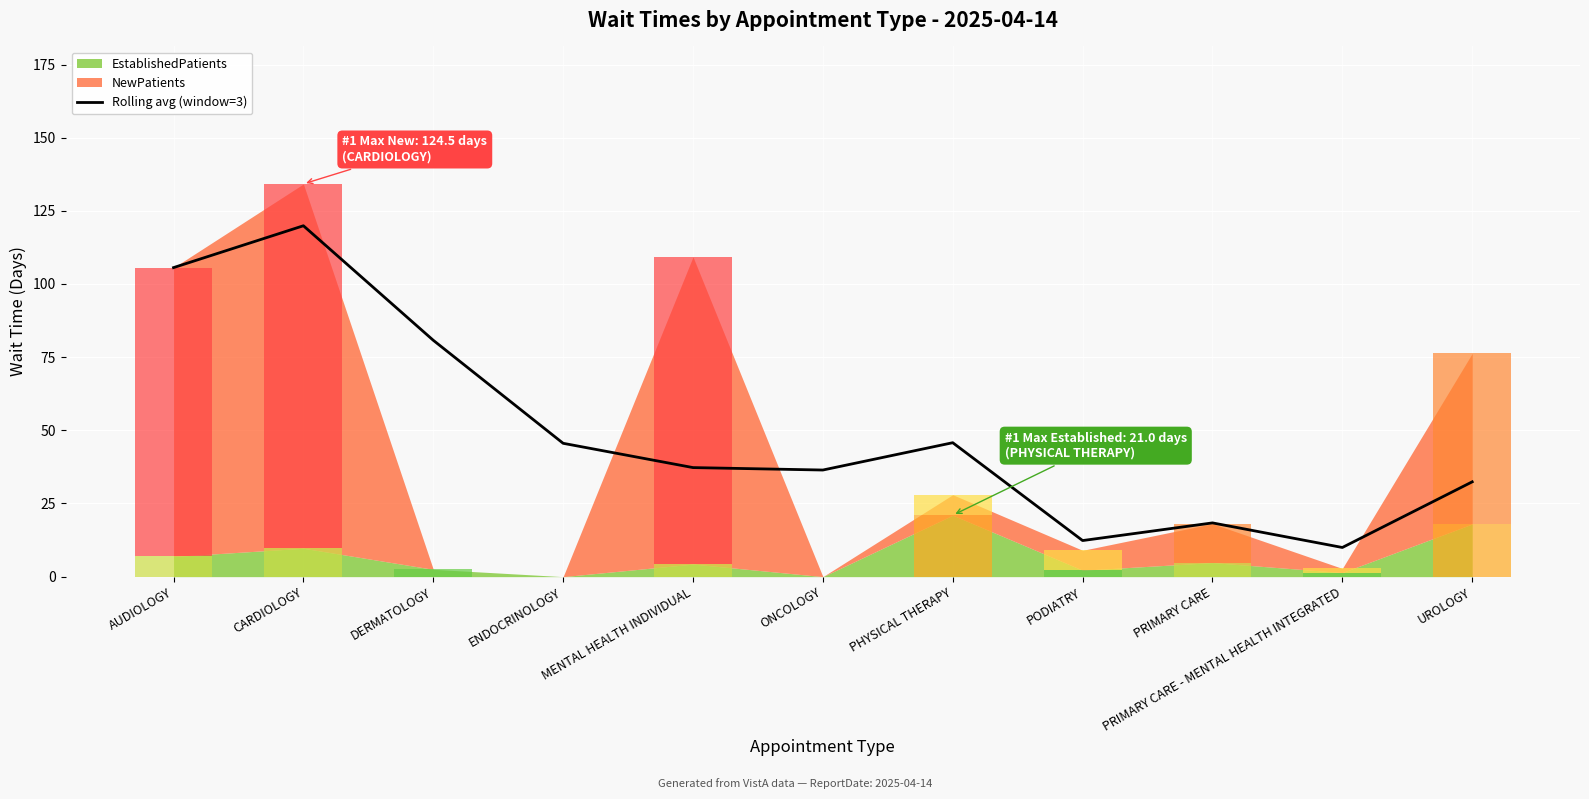

How many bars are there in total?

11